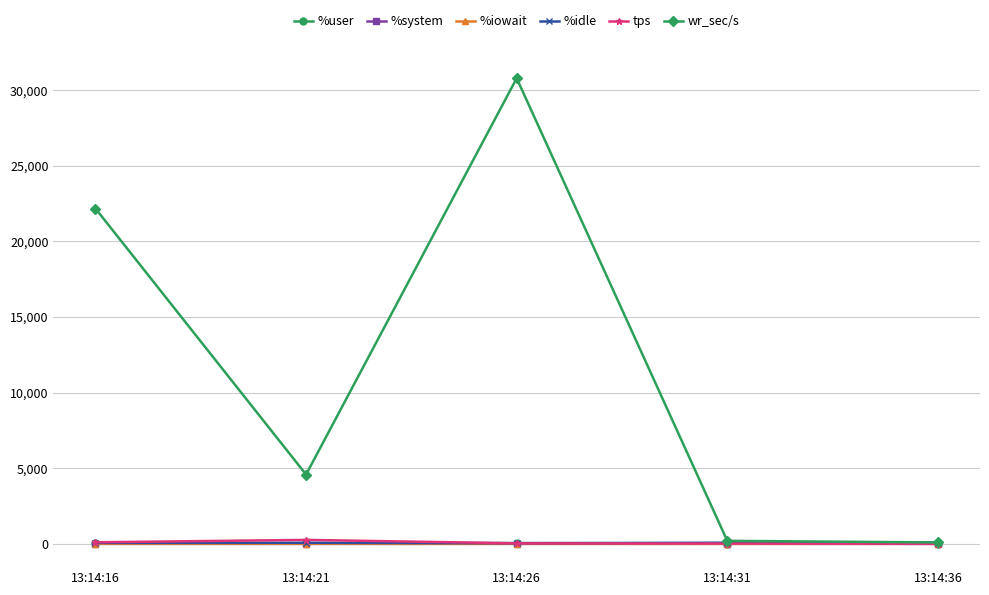

True or false: wr_sec/s has more than 2 points higher than both neighbors.

False